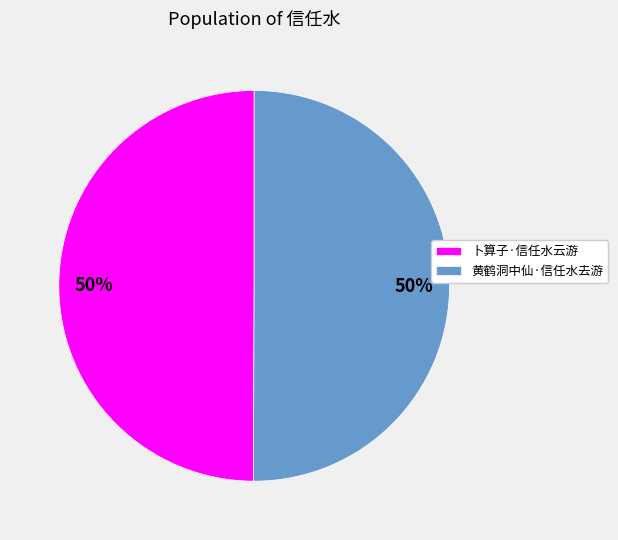

Approximately how many times larger is the value at 卜算子·信任水云游 compared to 黄鹤洞中仙·信任水去游?

1.0